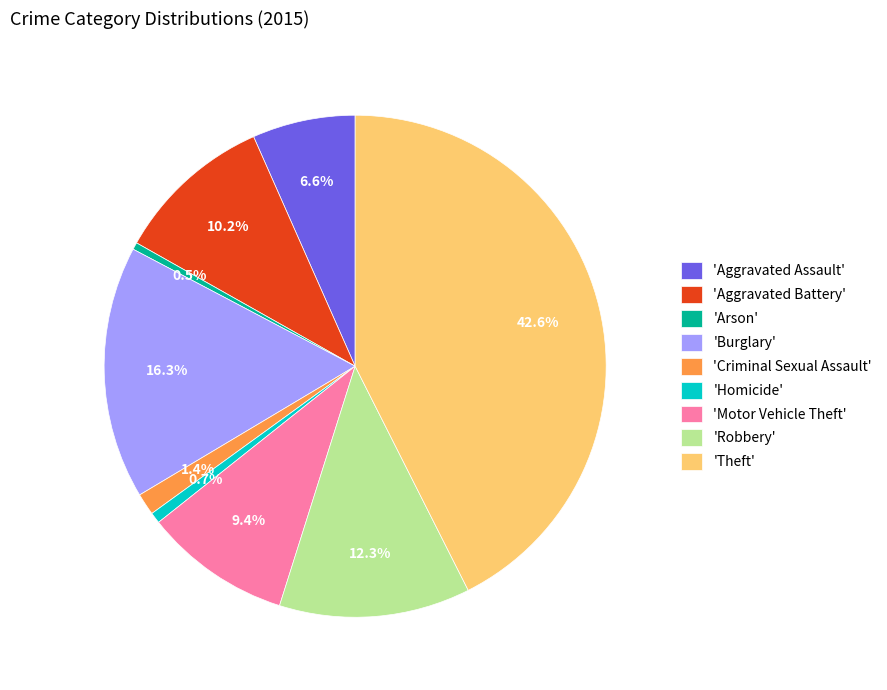

Is there any slice that represents more than half of the pie?

No